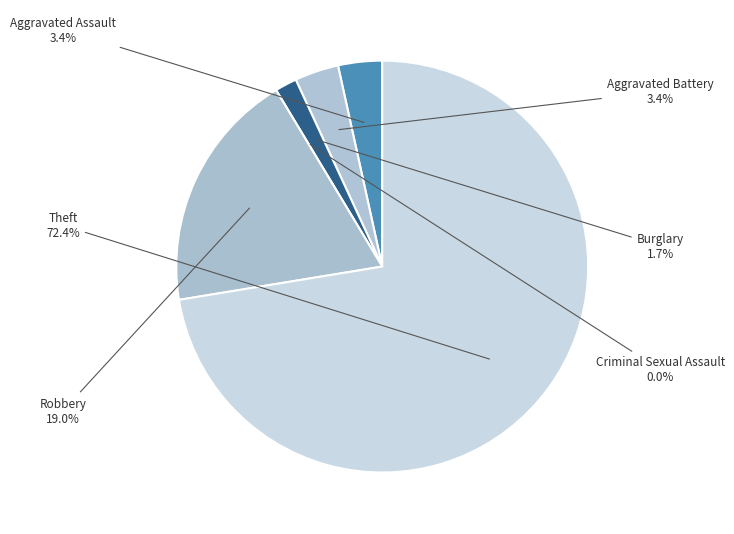

What is the change in value from Aggravated Assault to Burglary?

-1